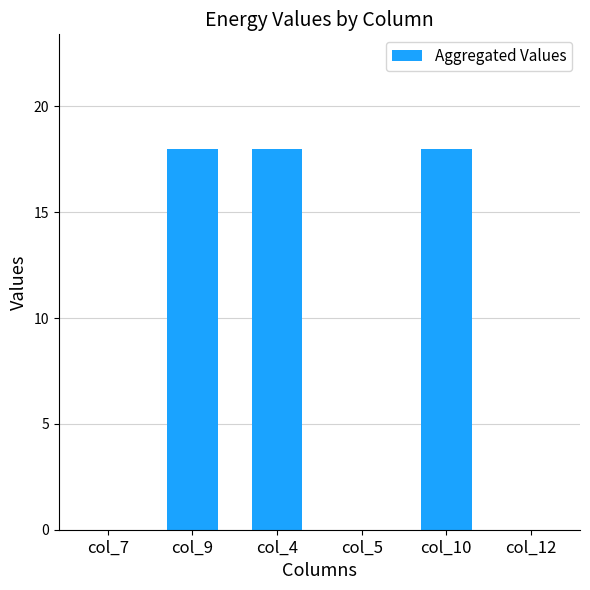

What is the sum of the values at col_7 and col_10?

18